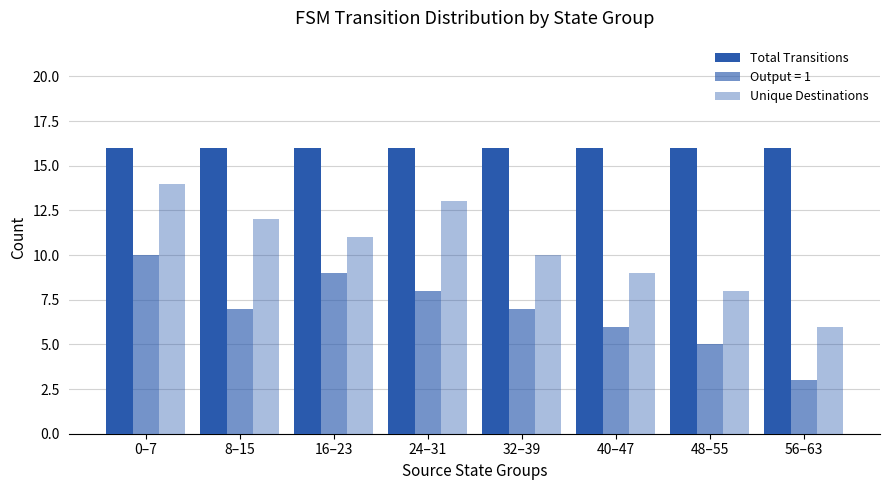

Which series has the widest spread of values?

Unique Destinations